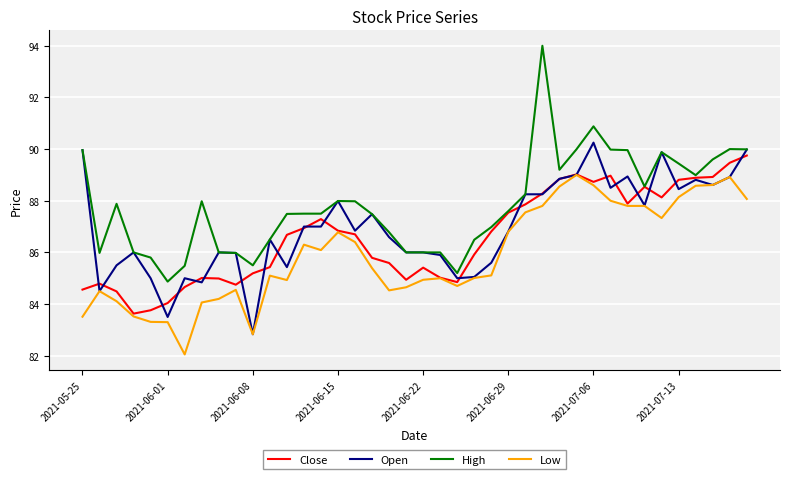

True or false: High and Low intersect in this chart.

False